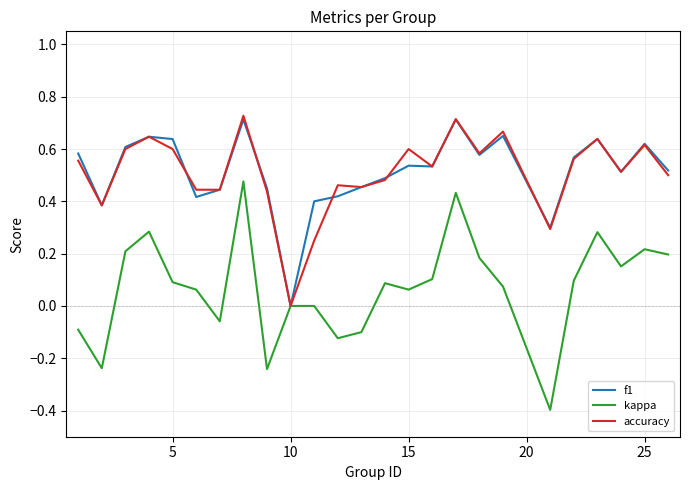

Which series has the widest spread of values?

kappa